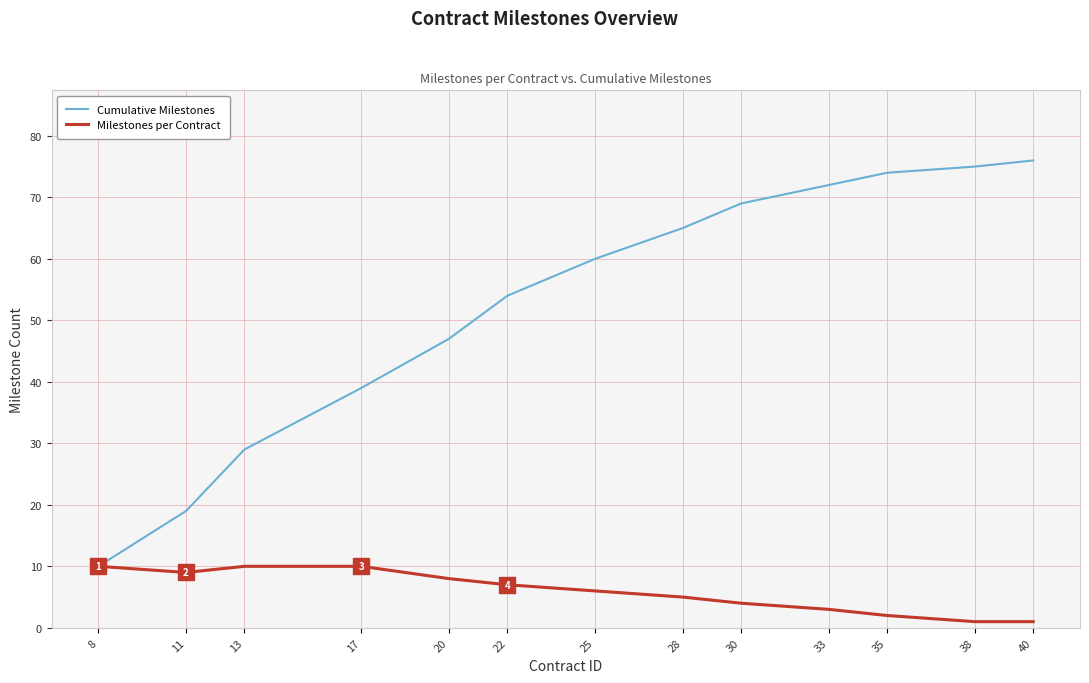

What are all the series names shown in the legend?

Cumulative Milestones, Milestones per Contract